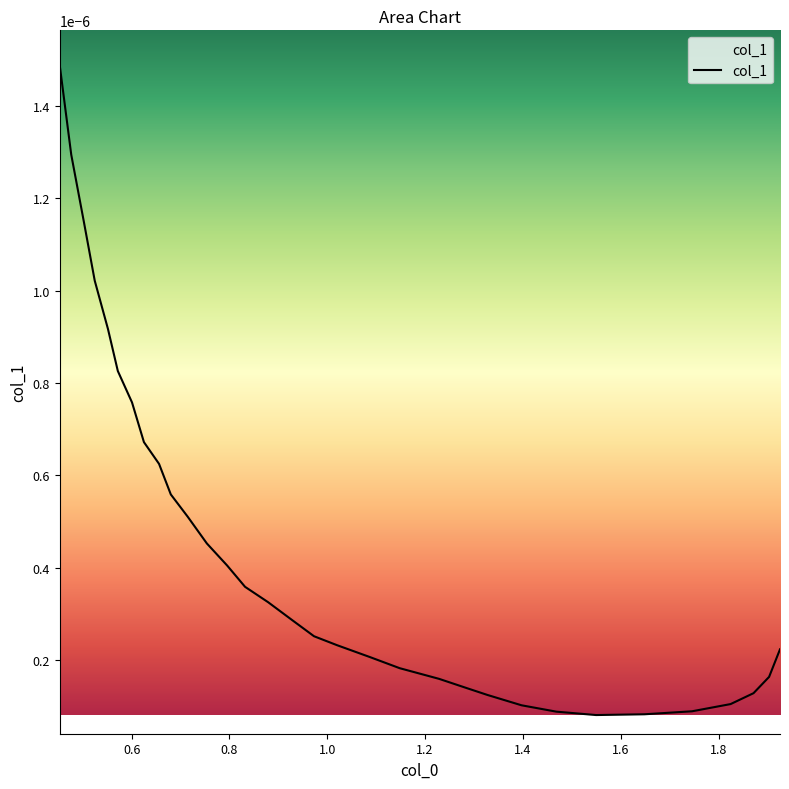

Count the number of categories in the chart.

32